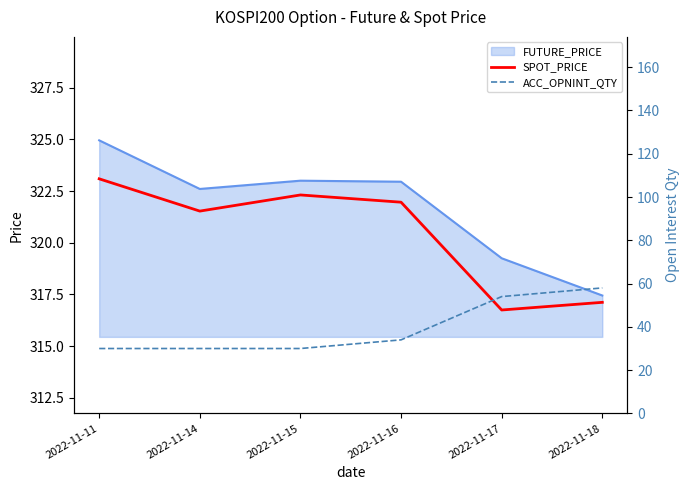

What is the difference between the second highest and minimum values in the ACC_OPNINT_QTY series?

24.0